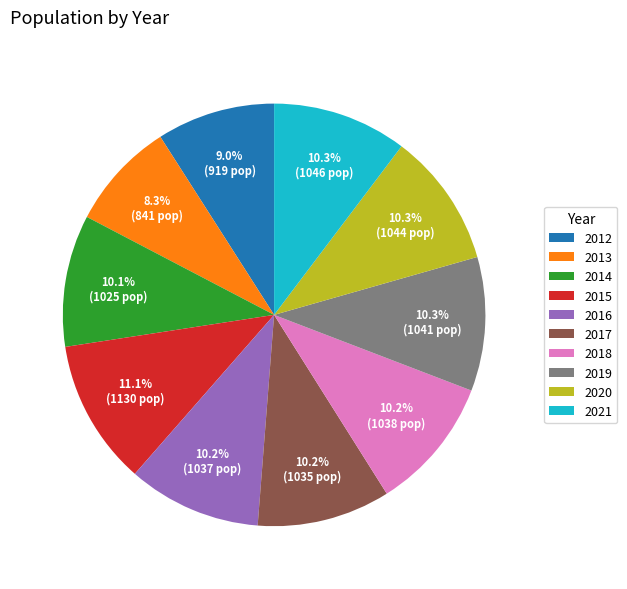

True or false: 2016 accounts for 1% of the total.

False